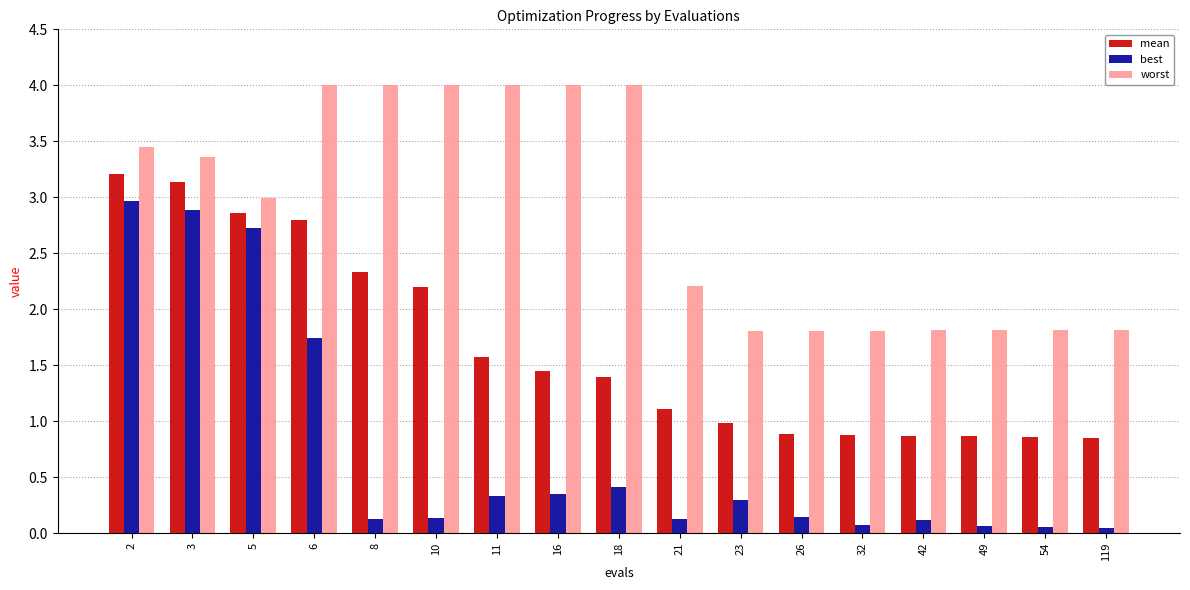

What is the maximum value shown in the chart?

4.0